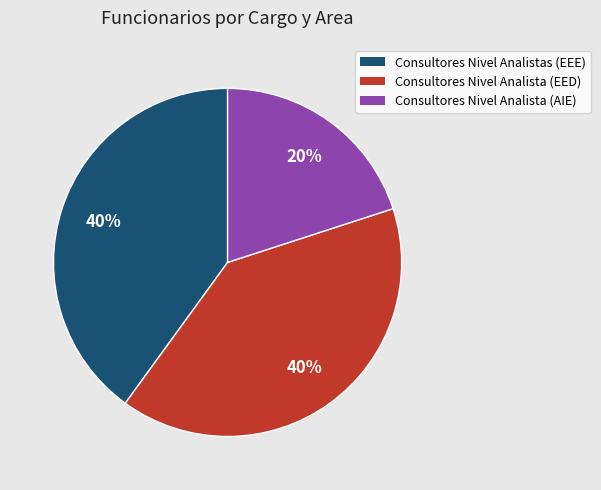

How many slices are in this pie chart?

3